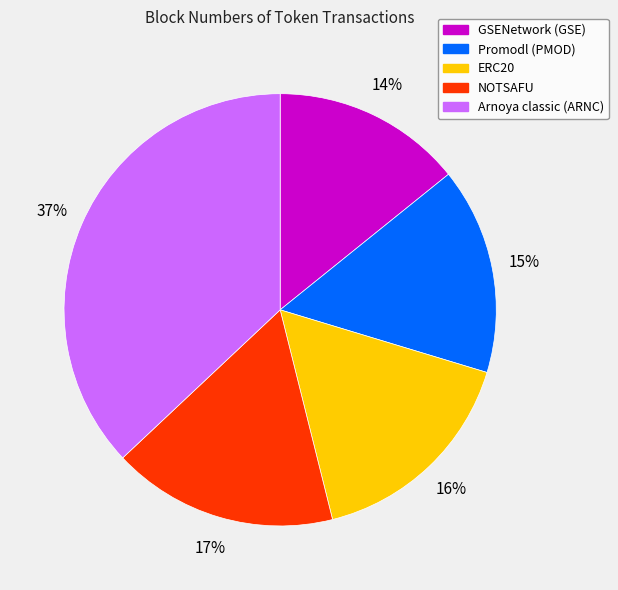

How many slices are in this pie chart?

5